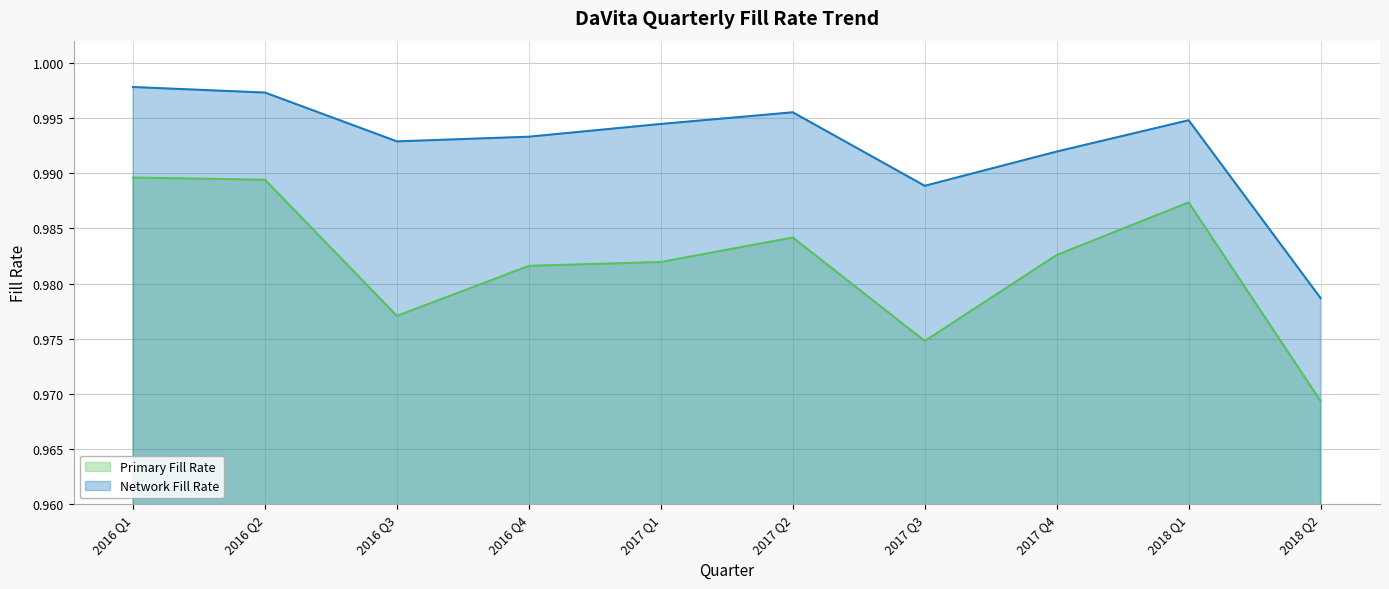

At how many categories does at least one series exceed 0?

10